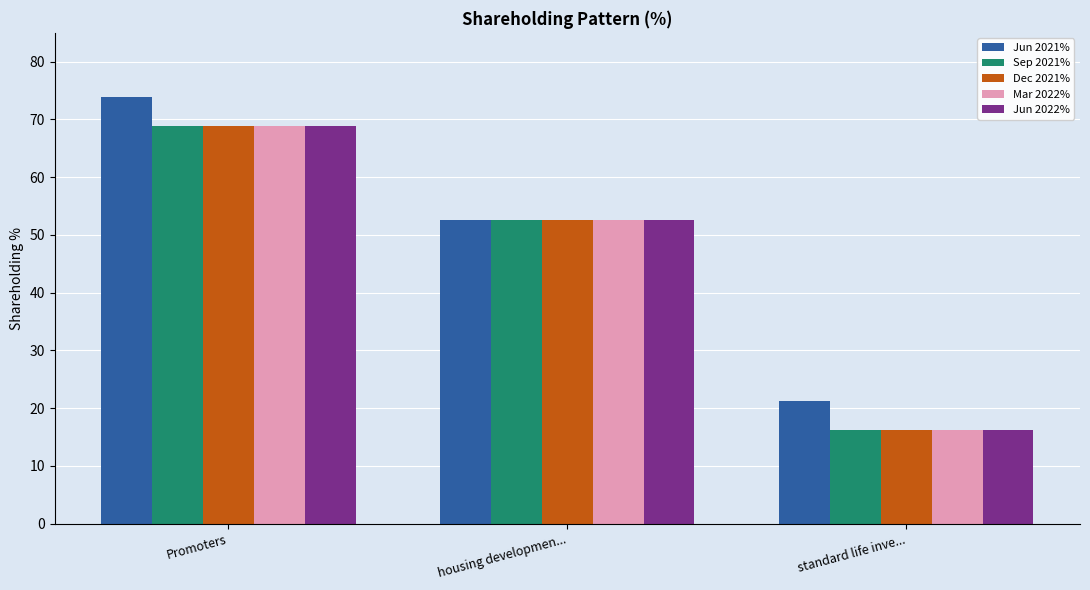

What is the average value of the Jun 2021% series?

49.3